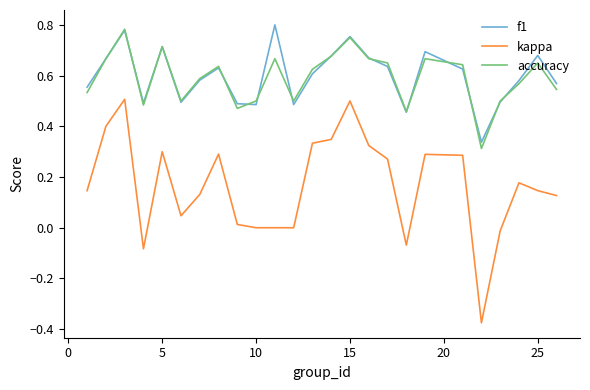

Which series has the widest spread of values?

kappa